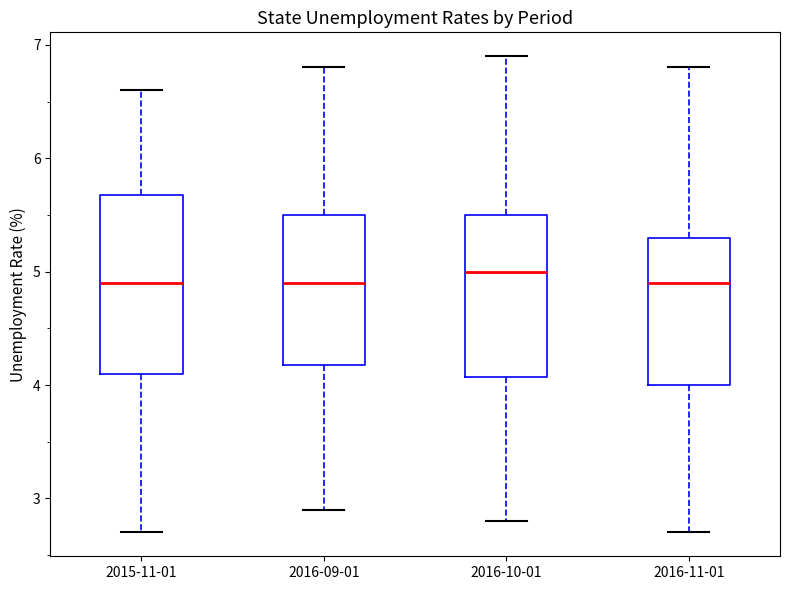

Reading left to right, transcribe this box plot: for each box, give where its median line is, the range the box spans, and where its two whiskers end, as read against the y-axis. The values are not printed on the chart, so give them approximately, as read against the axis.

2015-11-01: median 4.9, box 4.1 to 5.7, whiskers 2.7 to 6.6
2016-09-01: median 4.9, box 4.2 to 5.5, whiskers 2.9 to 6.8
2016-10-01: median 5.0, box 4.1 to 5.5, whiskers 2.8 to 6.9
2016-11-01: median 4.9, box 4.0 to 5.3, whiskers 2.7 to 6.8